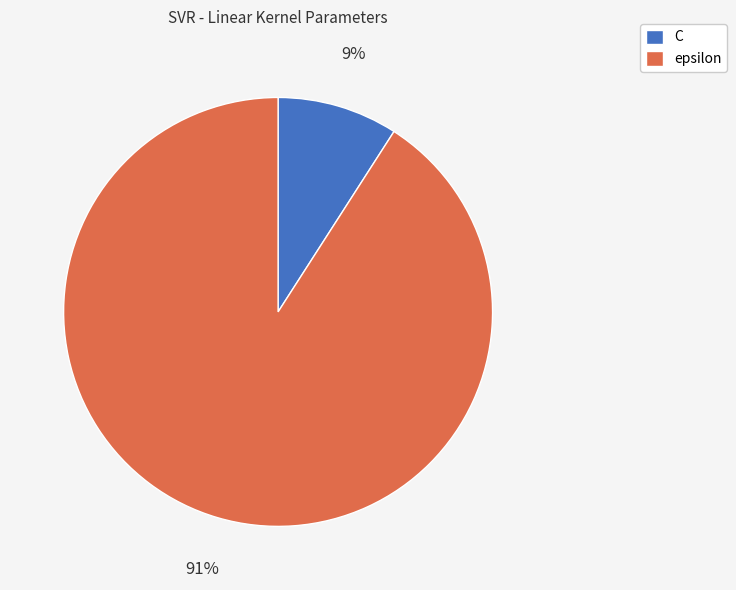

Combined, do epsilon and C account for over 50%?

Yes